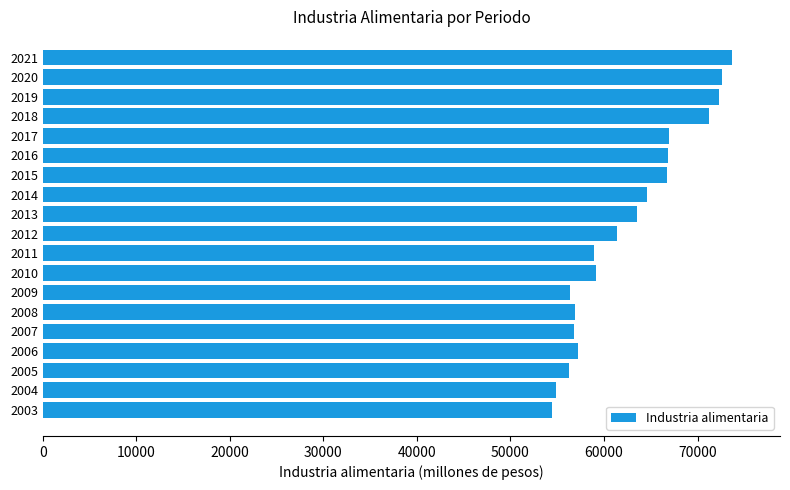

The chart shows a value of 35948.4 at 2007. True or false?

False